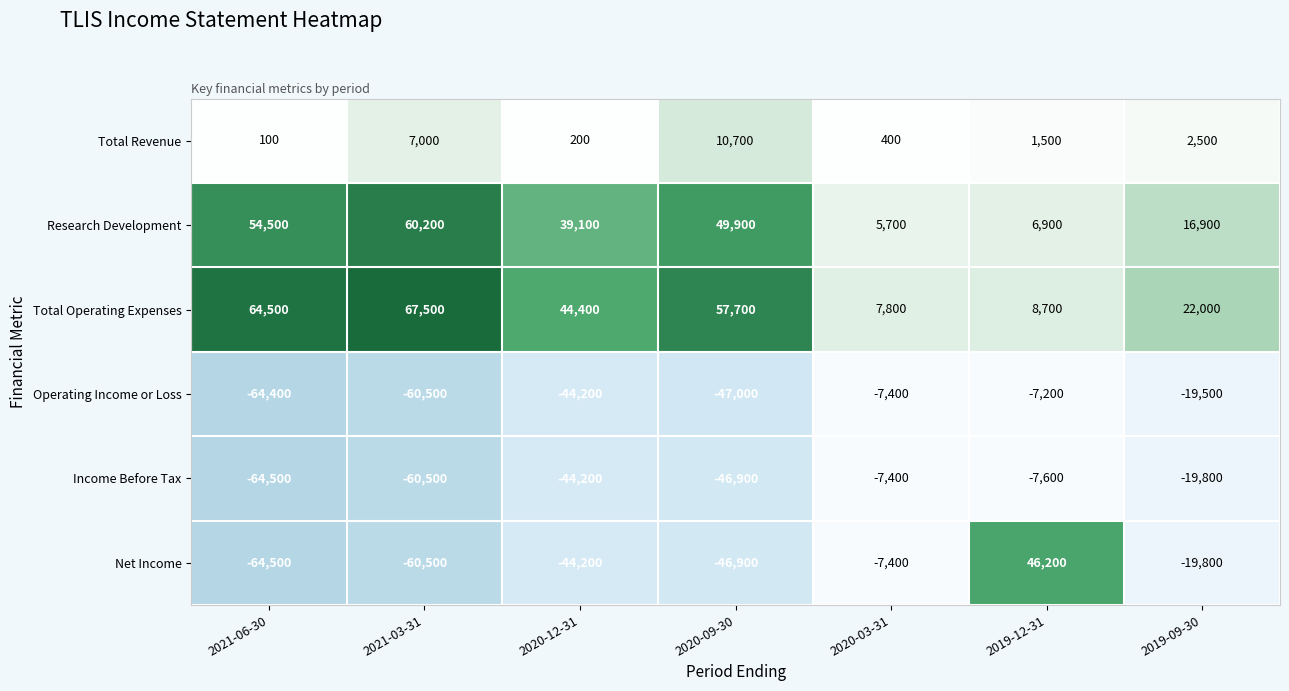

What is the difference between the Total Operating Expenses values at 2020-12-31 and 2019-12-31?

35700